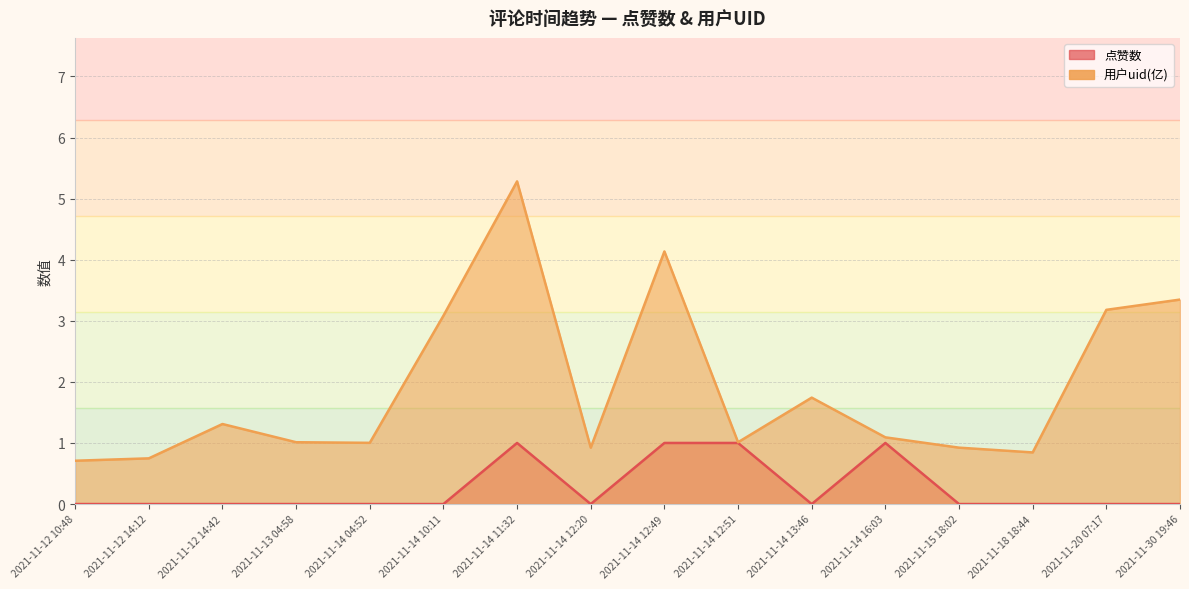

True or false: 点赞数 and 用户uid(亿) intersect in this chart.

False